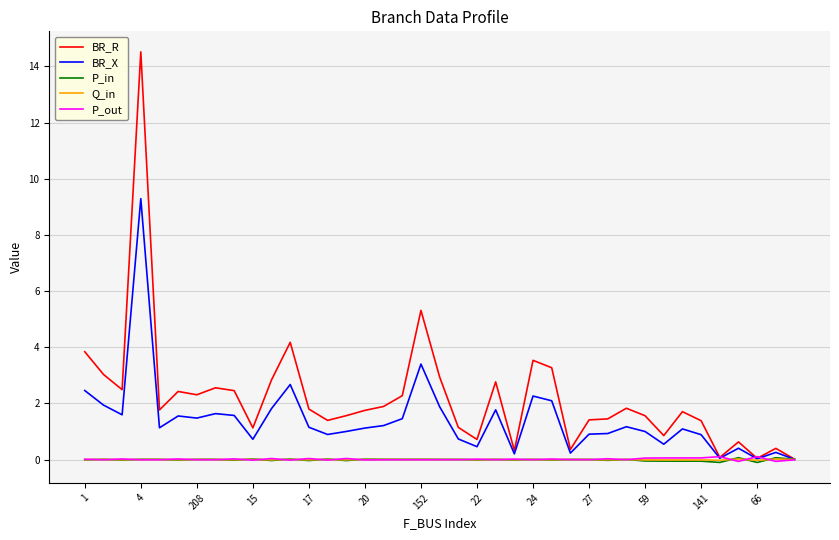

Which series ends up on top after the final intersection of Q_in and P_out?

Q_in